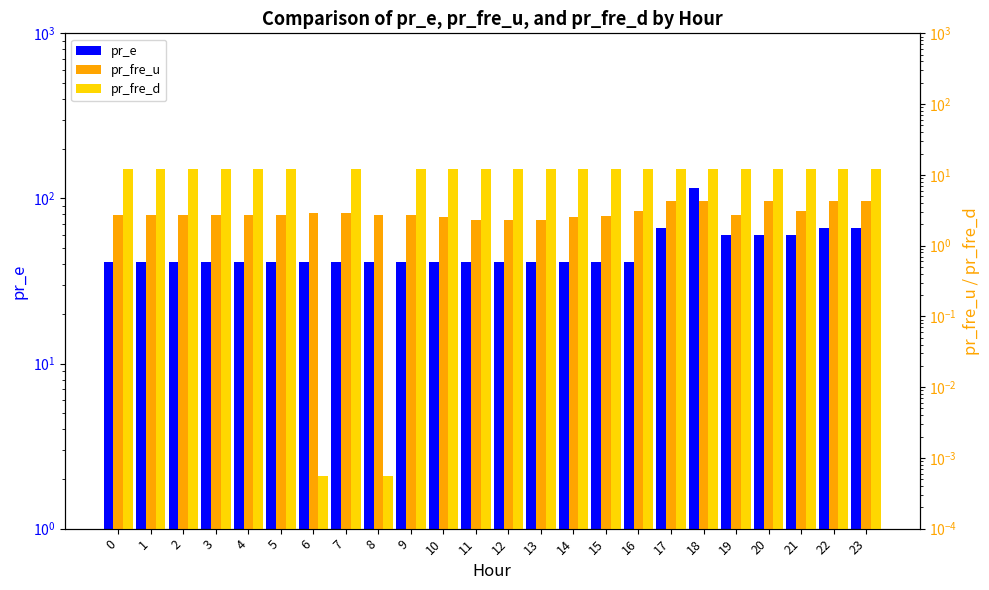

Which has a higher value, 13 or 15?

13